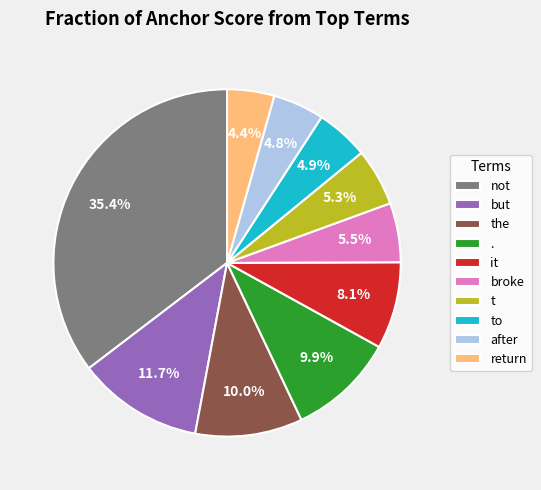

How many segments does this pie chart have?

10